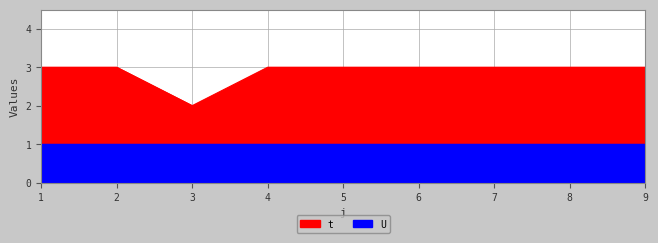

Where is the first local minimum?

3